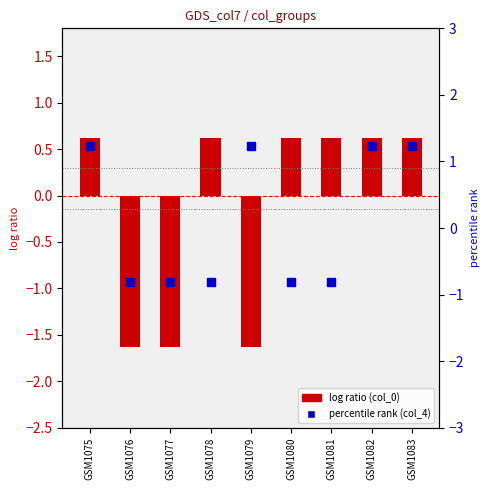

What is the total value across all series at GSM1083?

1.8